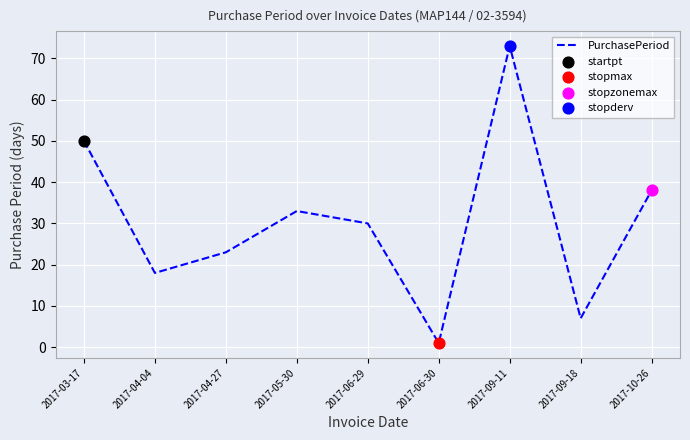

What is the change in value from 2017-04-27 to 2017-06-30?

-22